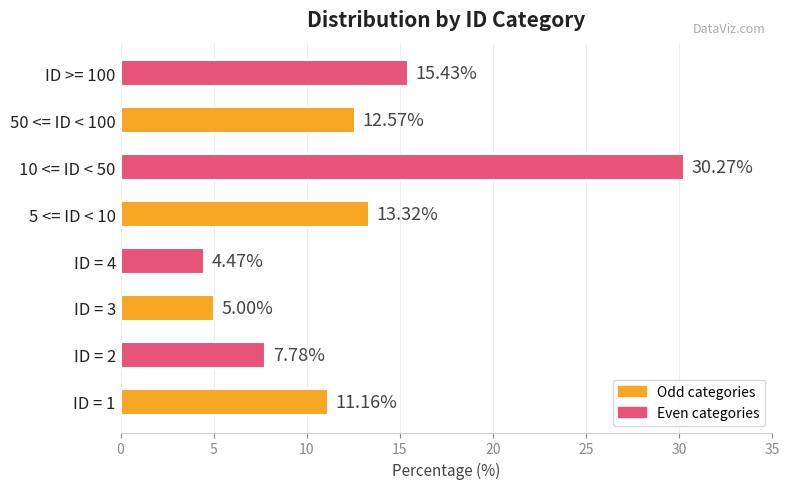

Between ID = 4 and 5 <= ID < 10, which is larger?

5 <= ID < 10